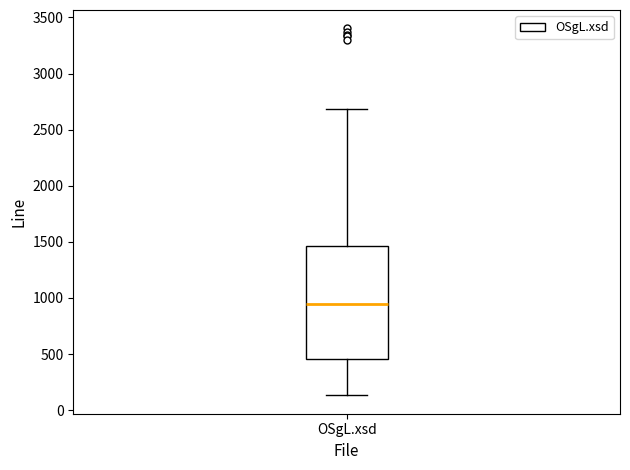

Transcribe this box plot: give where the median line is, the range the box spans, and where the two whiskers end, as read against the y-axis. The values are not printed on the chart, so give them approximately, as read against the axis.

median 950, box 450 to 1450, whiskers 150 to 2700